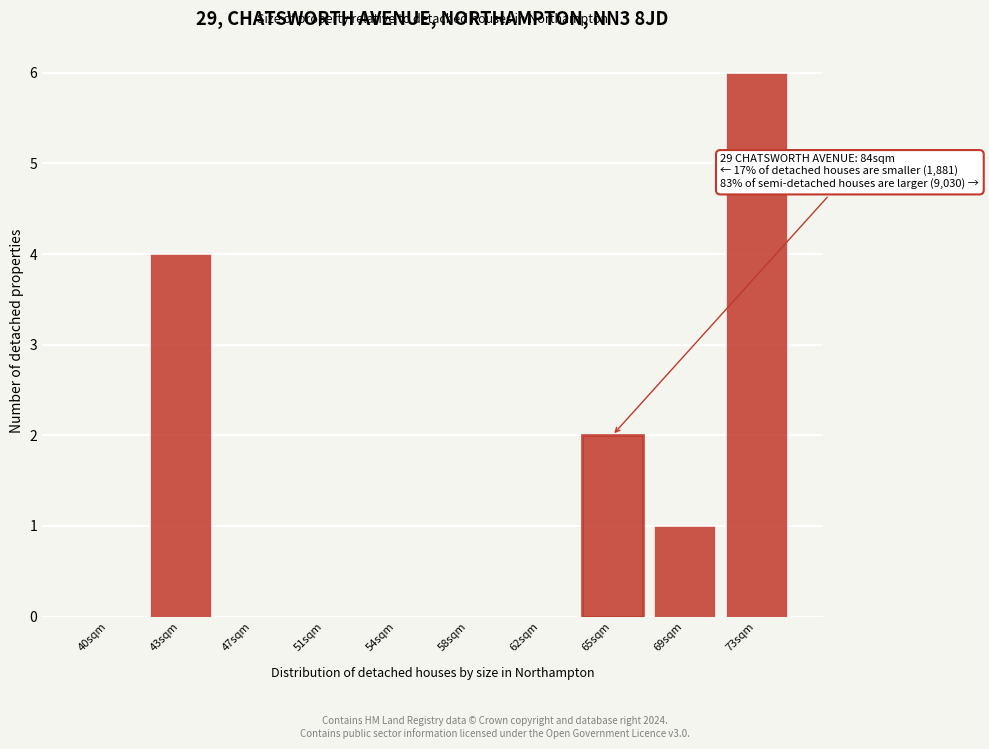

Reading right to left, list all the values displayed in this chart.

73sqm=6	69sqm=1	65sqm=2	62sqm=0	58sqm=0	54sqm=0	51sqm=0	47sqm=0	43sqm=4	40sqm=0